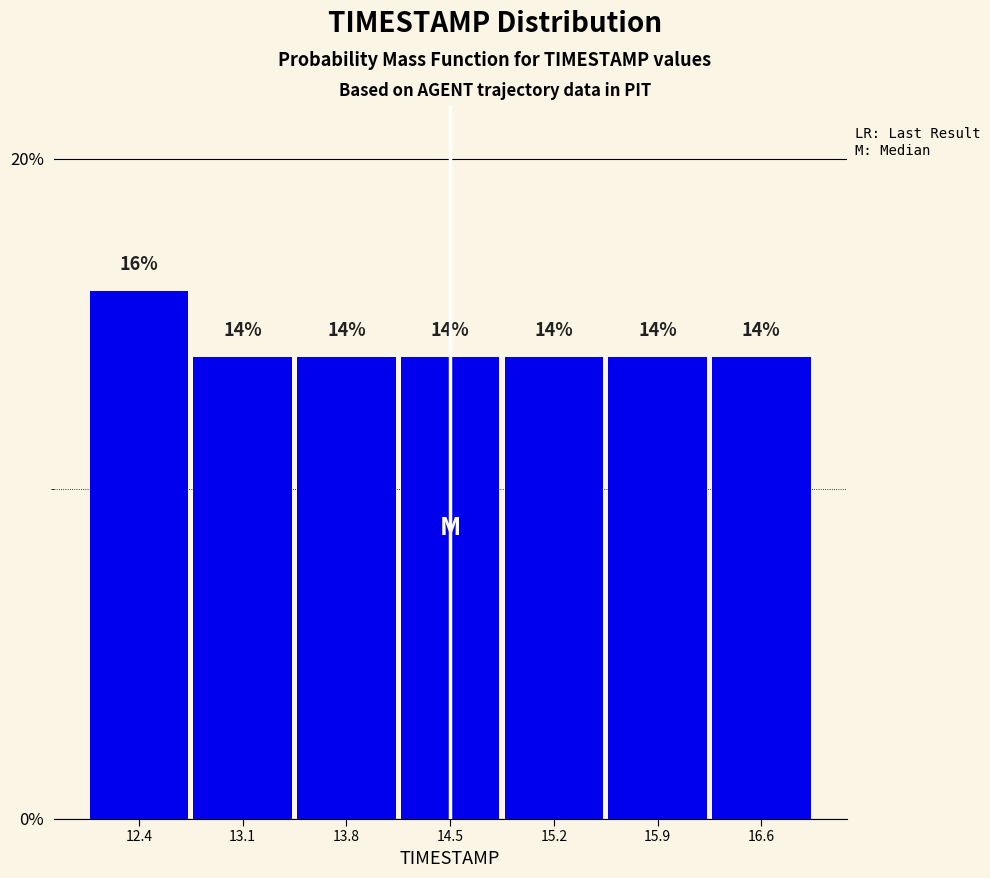

Reading left to right, list every bar in this chart as the range it spans on the x-axis followed by its height. The bar edges are not printed on the chart, so give them approximately, as read against the axis.

12.0 to 12.7: 16
12.7 to 13.4: 14
13.4 to 14.1: 14
14.1 to 14.8: 14
14.8 to 15.5: 14
15.5 to 16.2: 14
16.2 to 16.9: 14